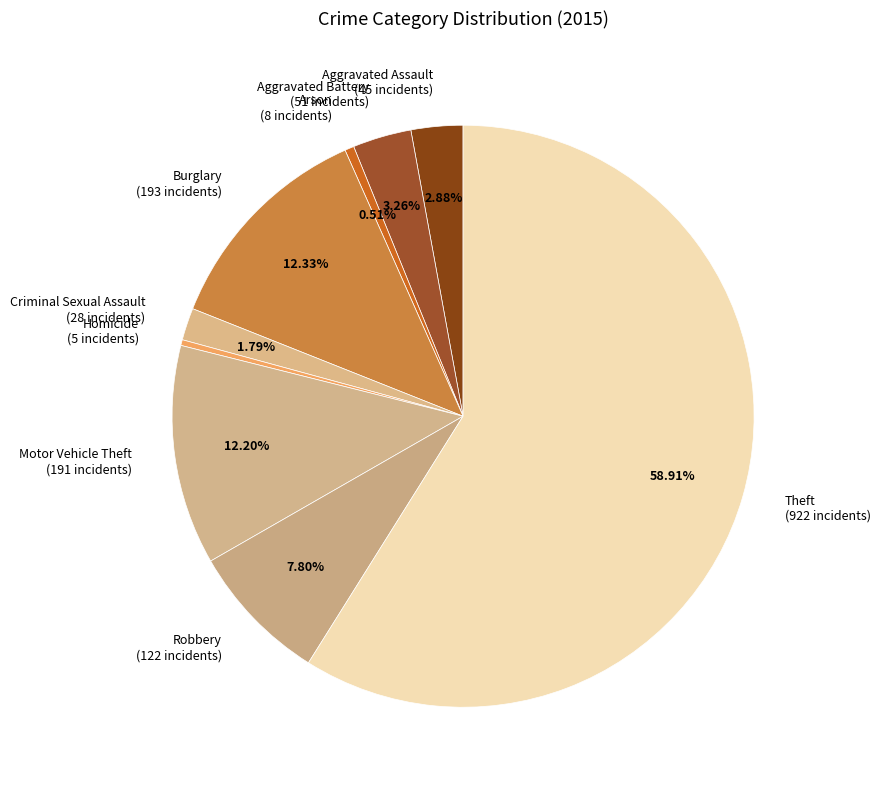

Is there a majority slice in this chart?

Yes